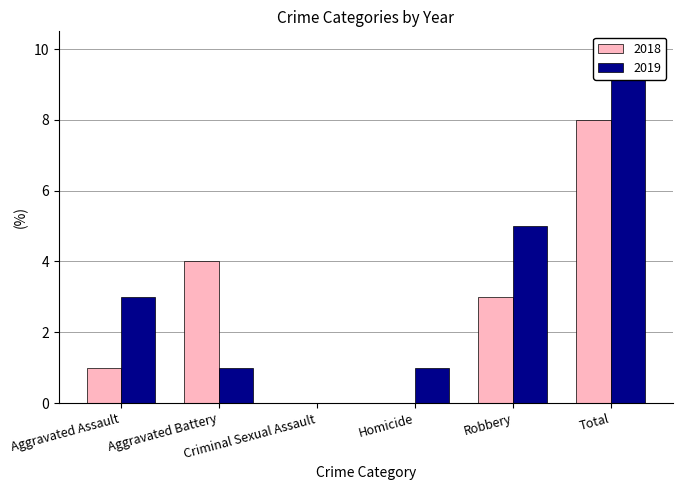

Which category has the lowest value in the 2018 series?

Criminal Sexual Assault